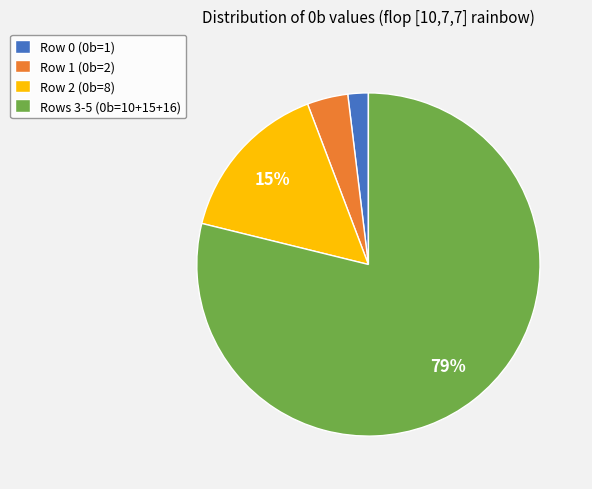

Is Rows 3-5 (0b=10+15+16) the majority of the pie?

Yes